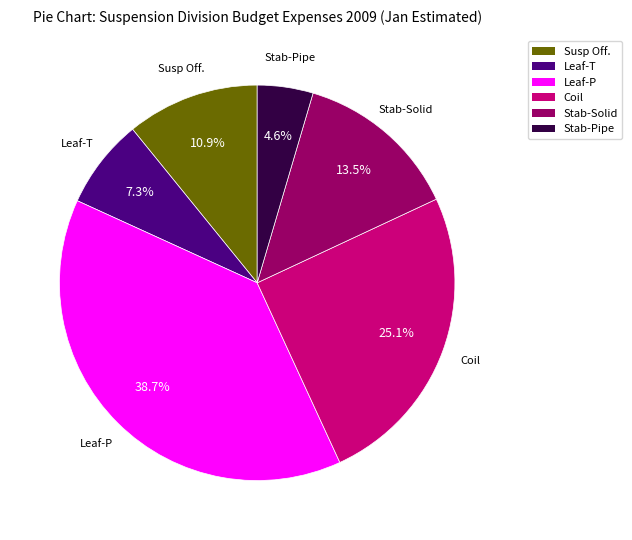

Count the number of slices in the pie.

6